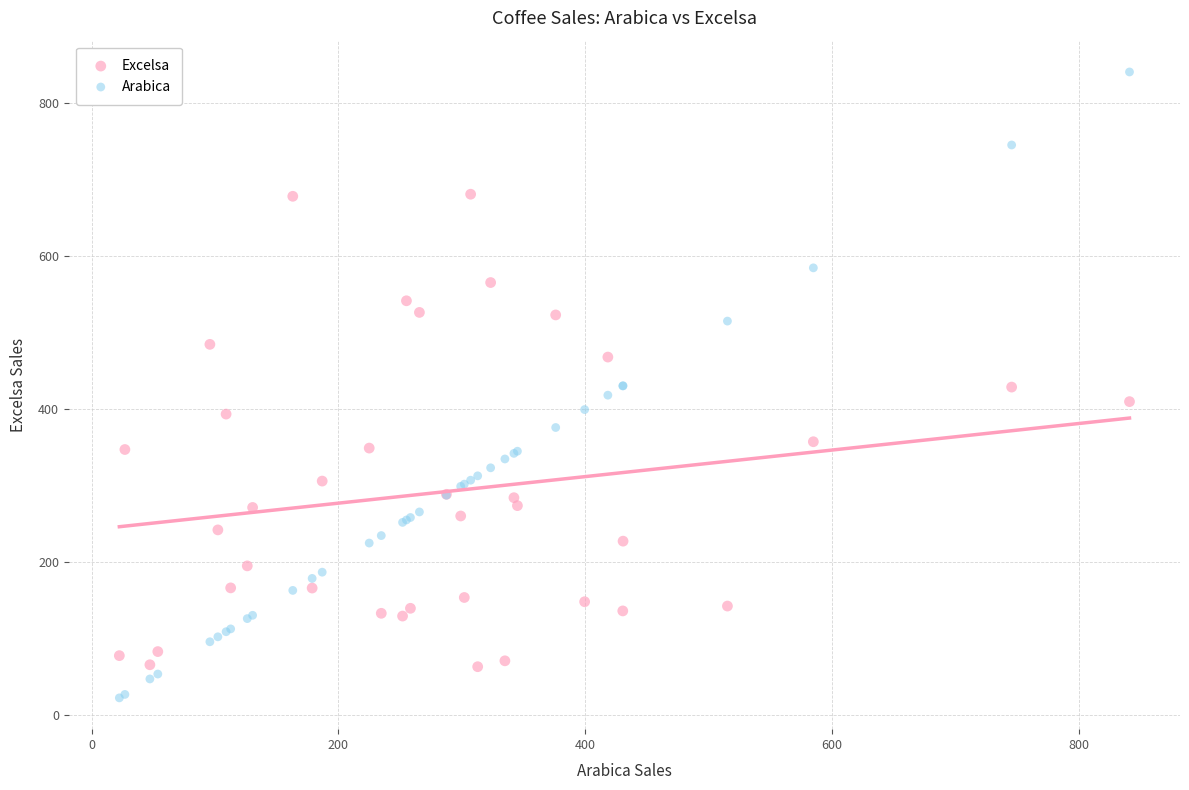

Which series reaches the minimum Y coordinate?

Arabica